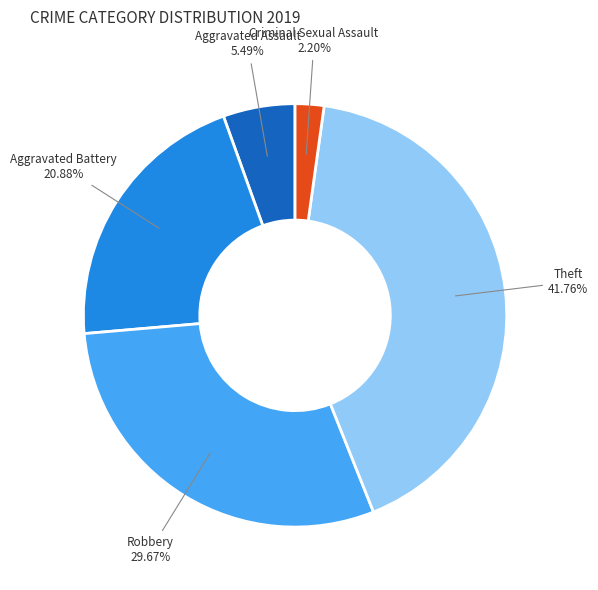

Which slice is the smallest?

Criminal Sexual Assault